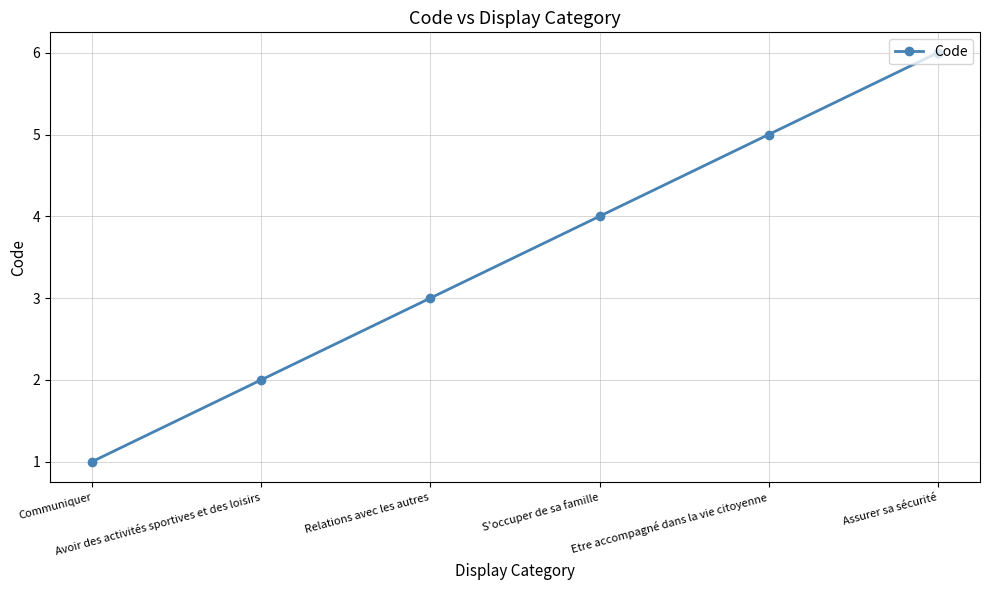

What is the sum of all values?

21